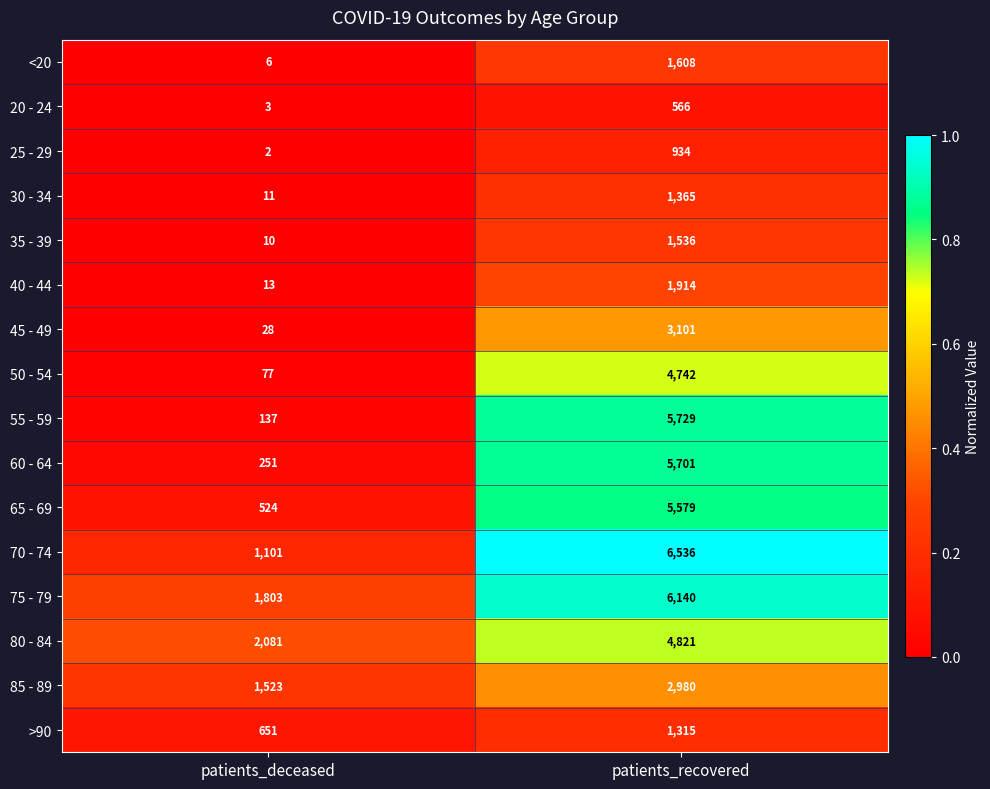

How many data points does each series have?

2